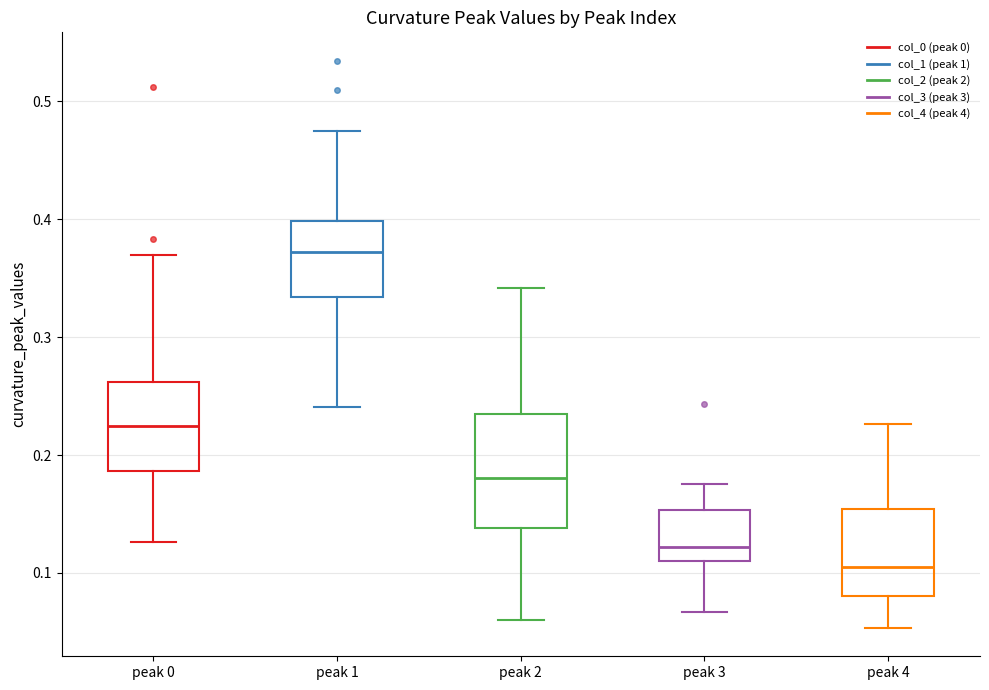

Which box is the tallest, from its lower edge to its upper edge?

peak 2